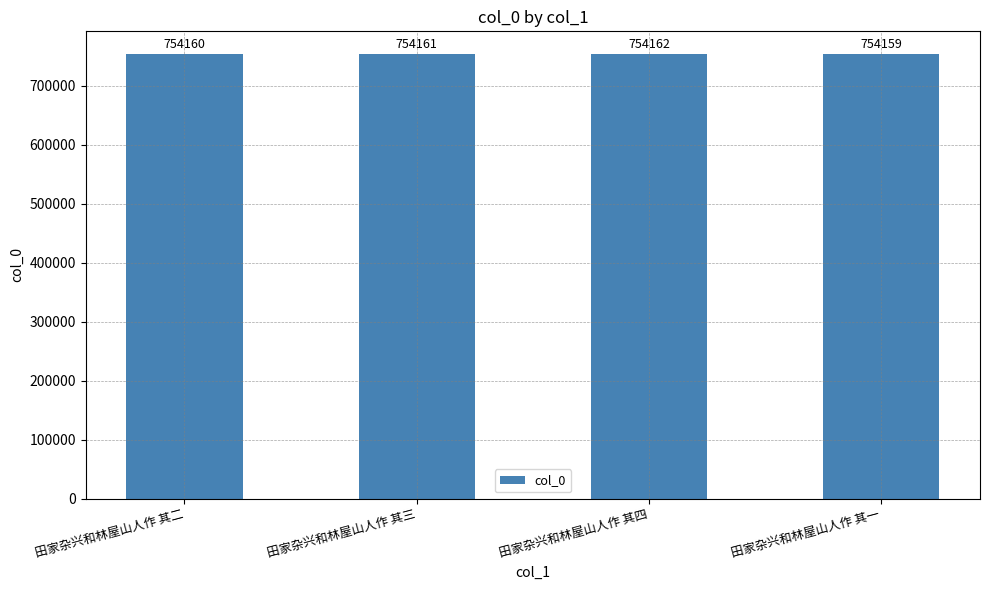

What is the change in value from 田家杂兴和林屋山人作 其二 to 田家杂兴和林屋山人作 其三?

+1